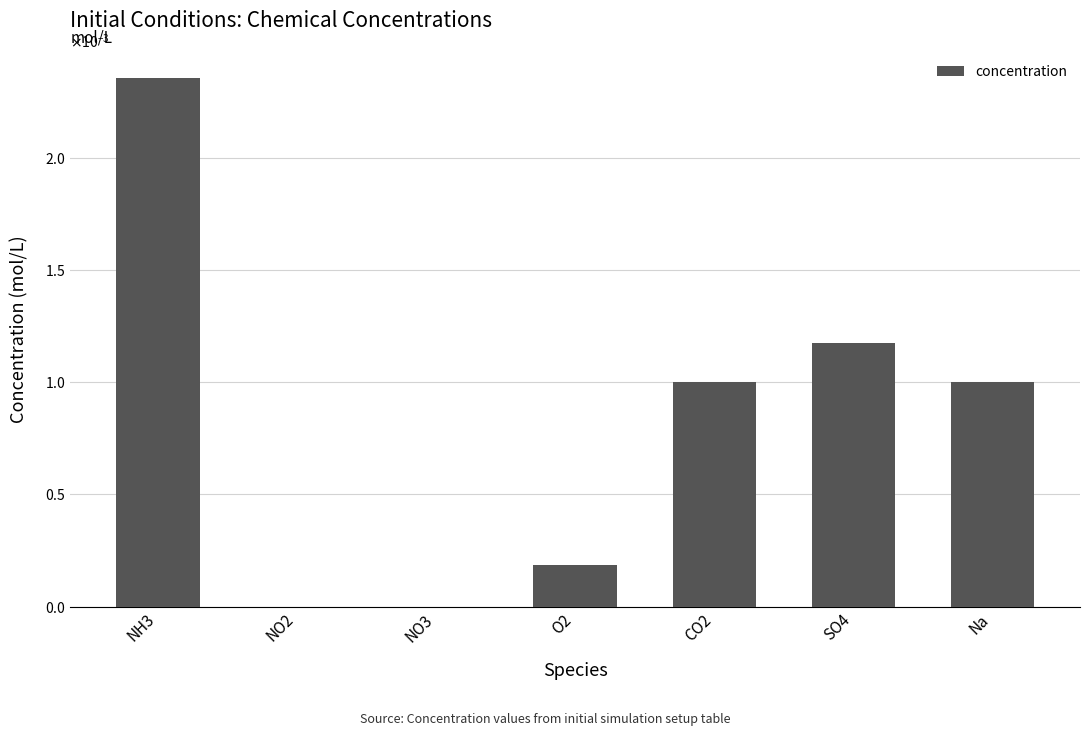

Which label corresponds to the largest value in the chart?

NH3